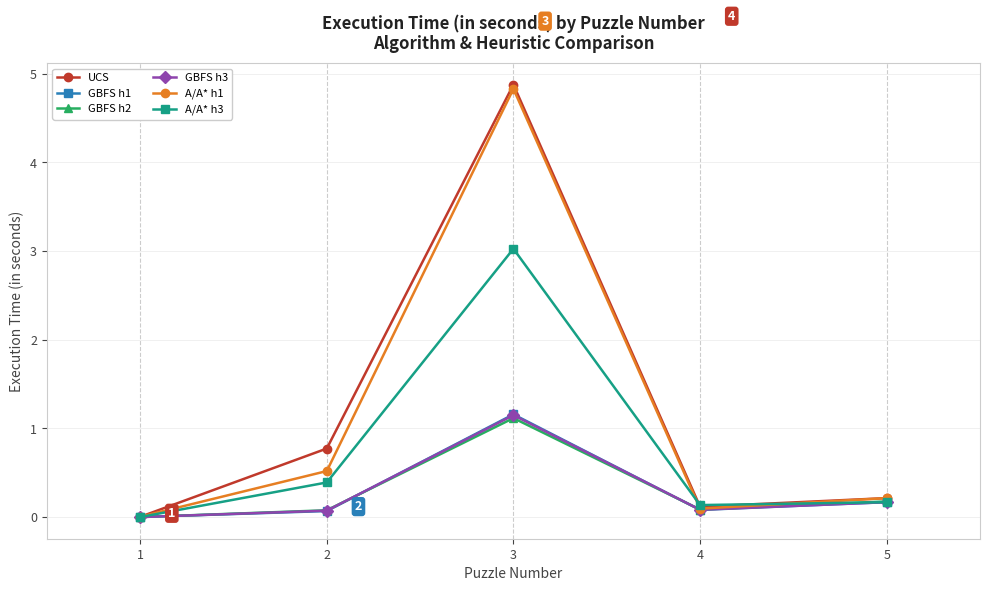

Is the value of A/A* h1 at 5 greater than the value of GBFS h3 at 3?

No